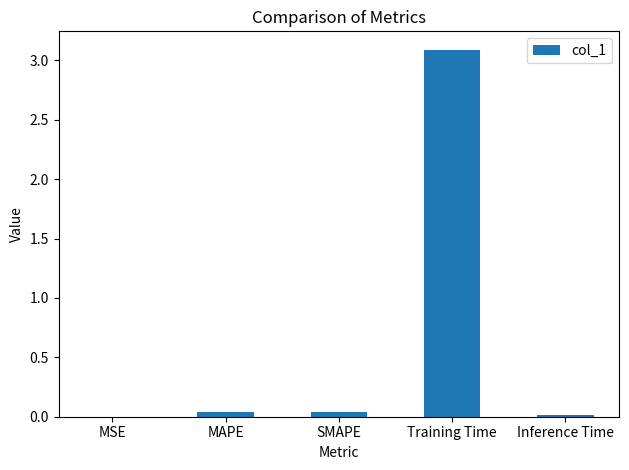

Which label corresponds to the largest value in the chart?

Training Time